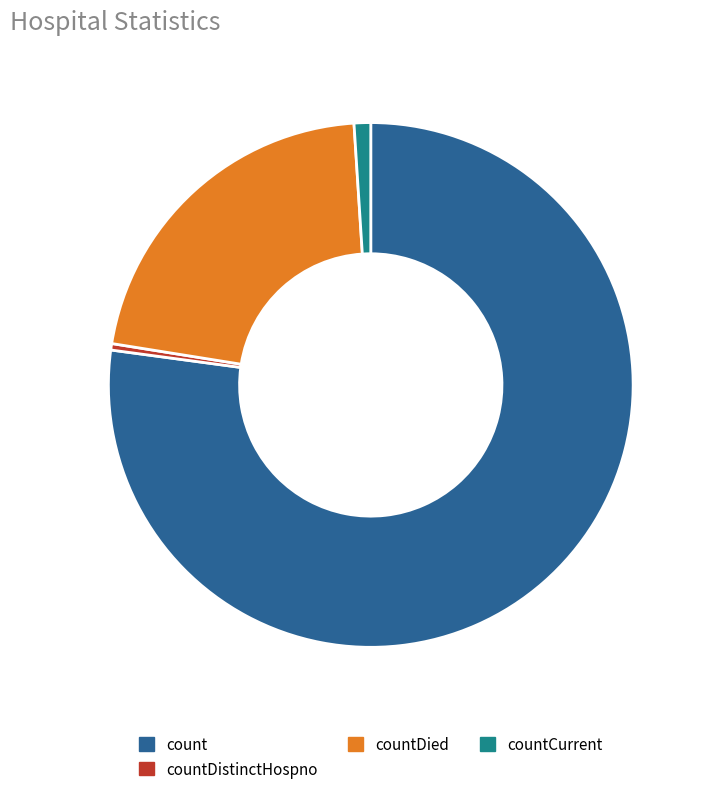

Is there any slice that represents more than half of the pie?

Yes